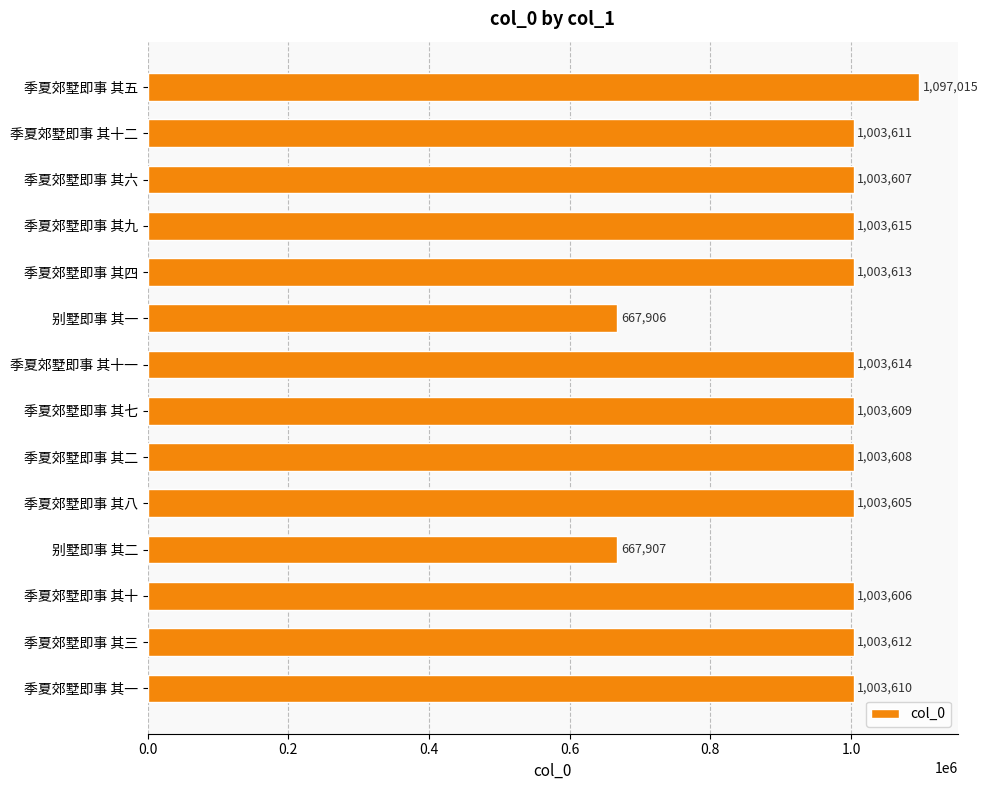

Is it true that the value at 季夏郊墅即事 其六 is 1544970?

False